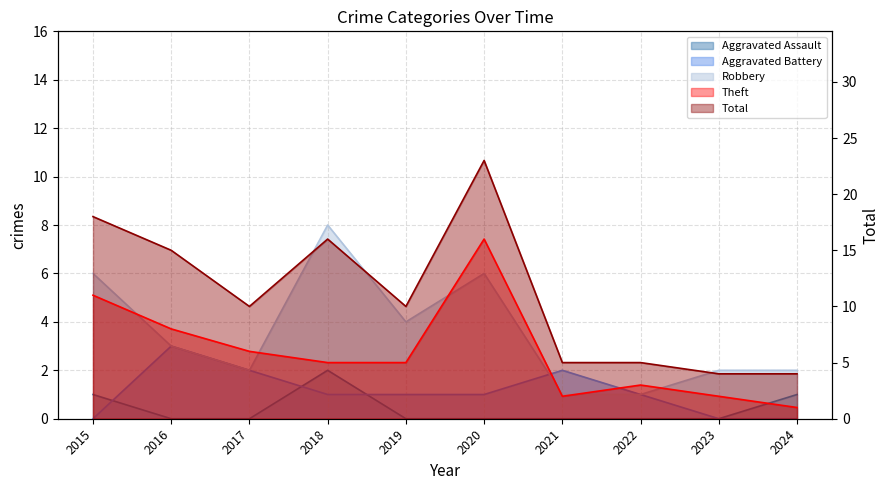

How many lines are shown in the chart?

5